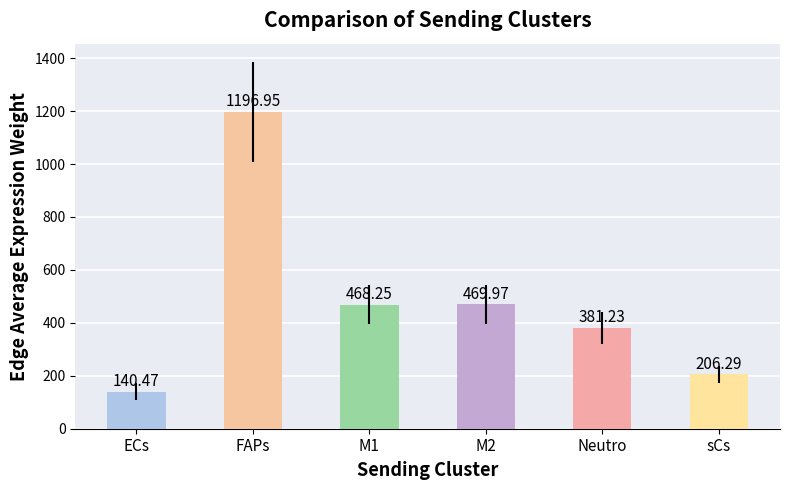

What is the ratio of the value at FAPs to the value at ECs?

8.5